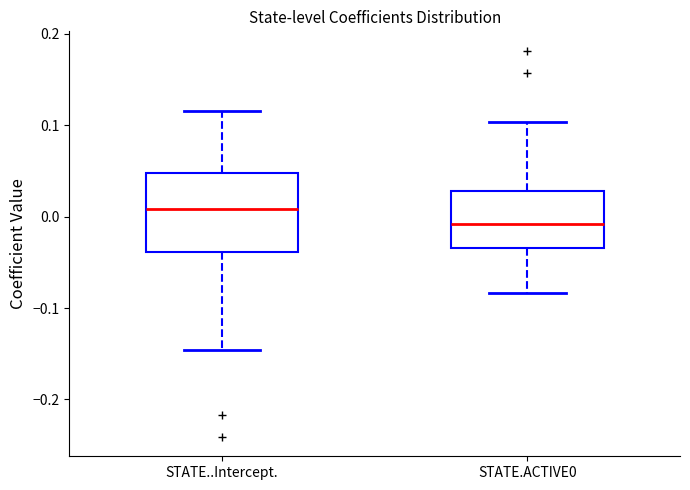

Reading left to right, transcribe this box plot: for each box, give where its median line is, the range the box spans, and where its two whiskers end, as read against the y-axis. The values are not printed on the chart, so give them approximately, as read against the axis.

STATE..Intercept.: median 0.01, box -0.04 to 0.05, whiskers -0.15 to 0.12
STATE.ACTIVE0: median -0.01, box -0.03 to 0.03, whiskers -0.08 to 0.10